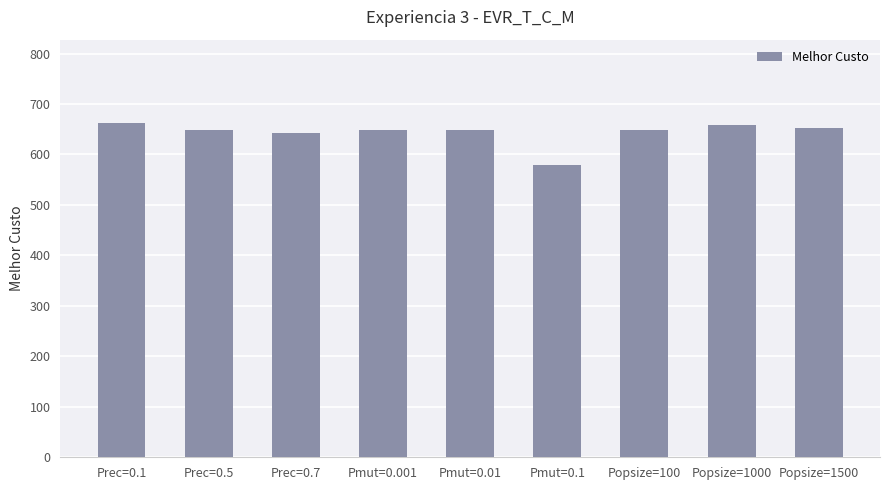

Is it true that the value at Prec=0.1 is 662?

True